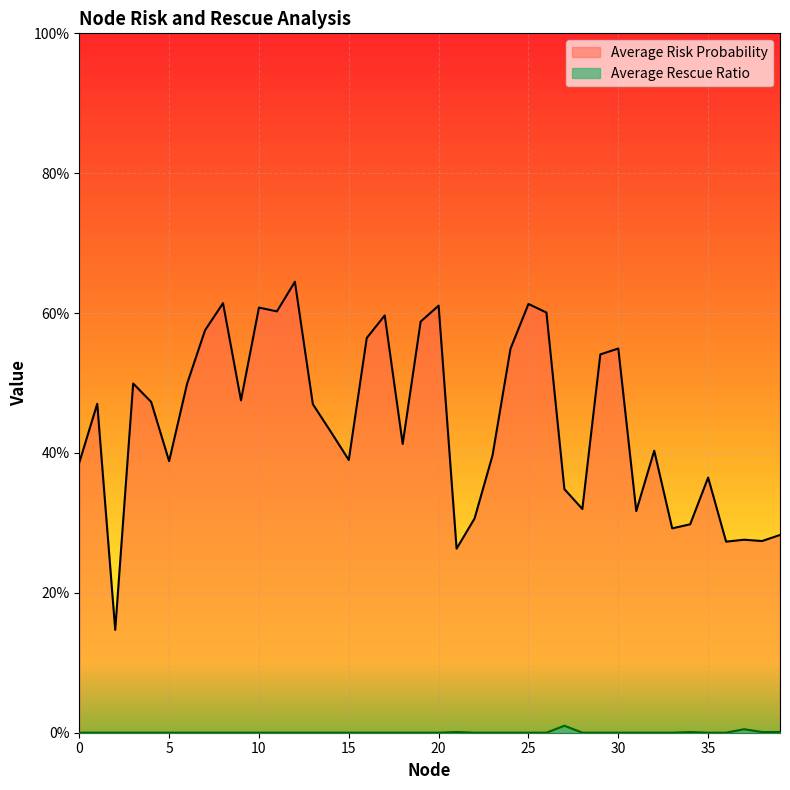

Rank the series by their maximum value, from lowest to highest.

Average Rescue Ratio, Average Risk Probability